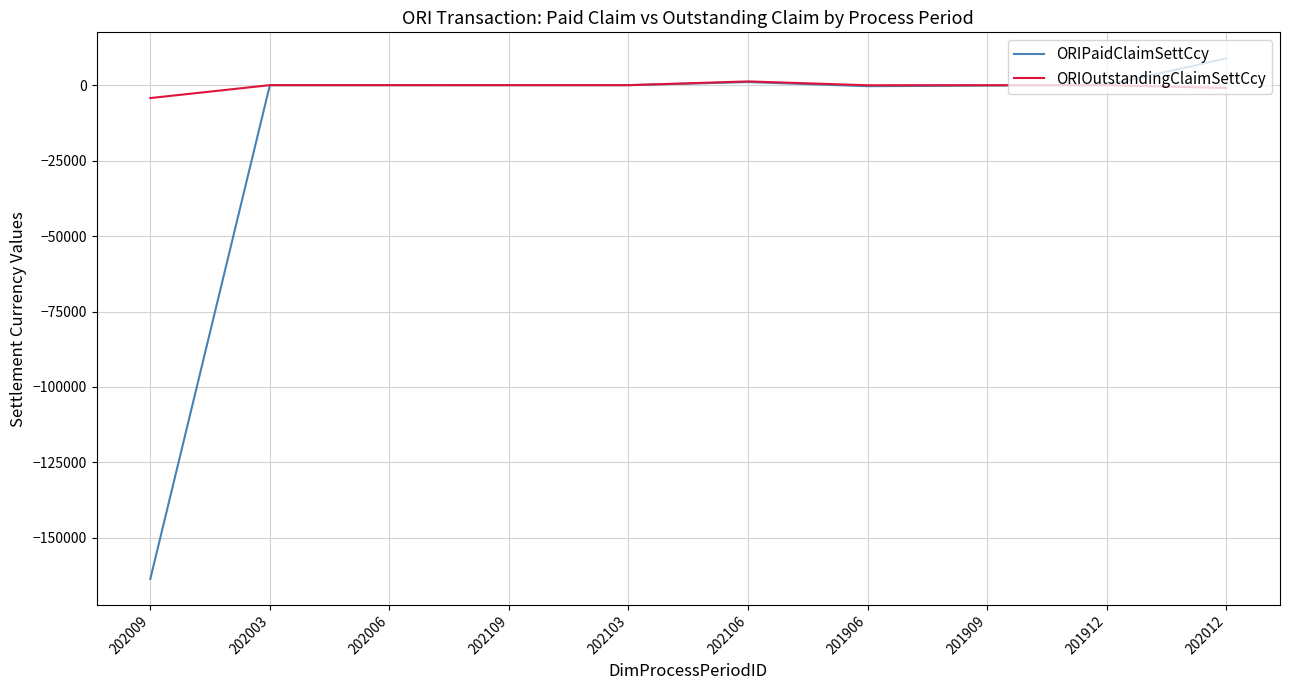

What position from the right is 202109?

7